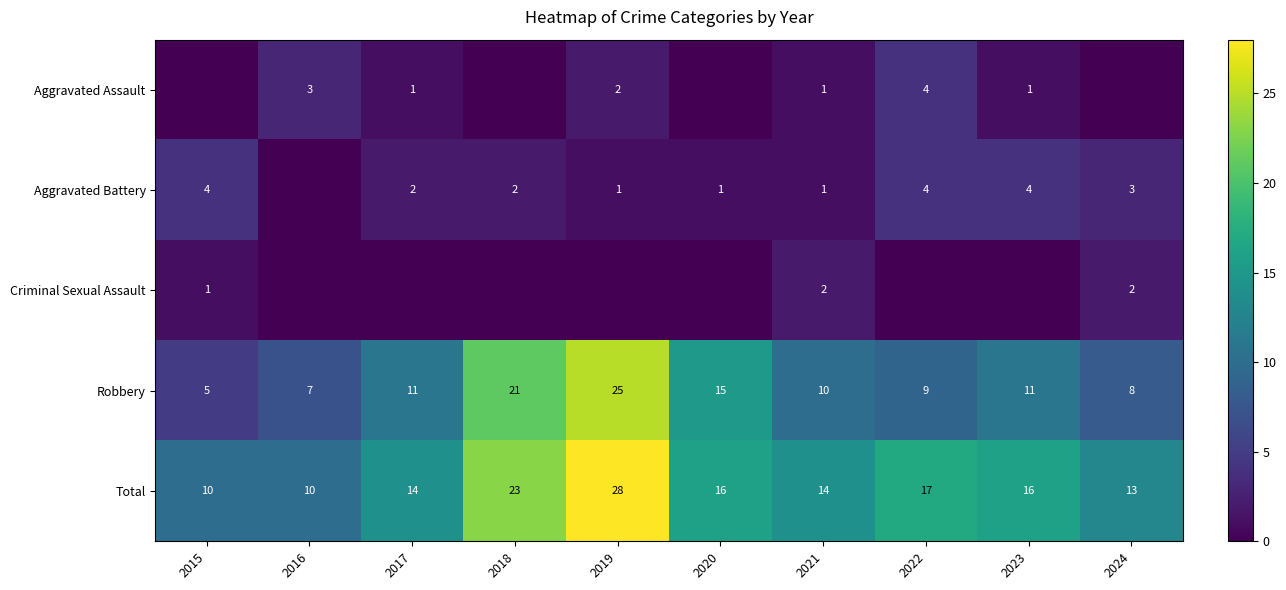

True or false: Aggravated Battery has a value of 2 at 2019.

False